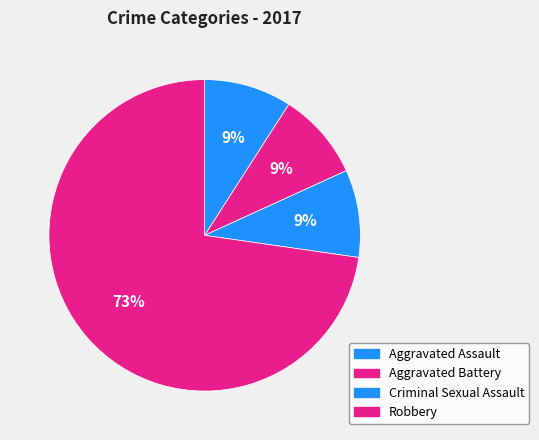

How much of the chart is everything except Aggravated Battery?

90.9%